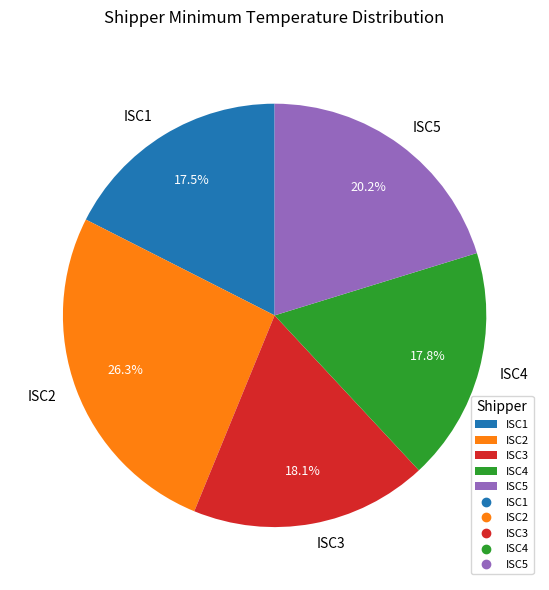

Does ISC3 represent more than half of the total?

No